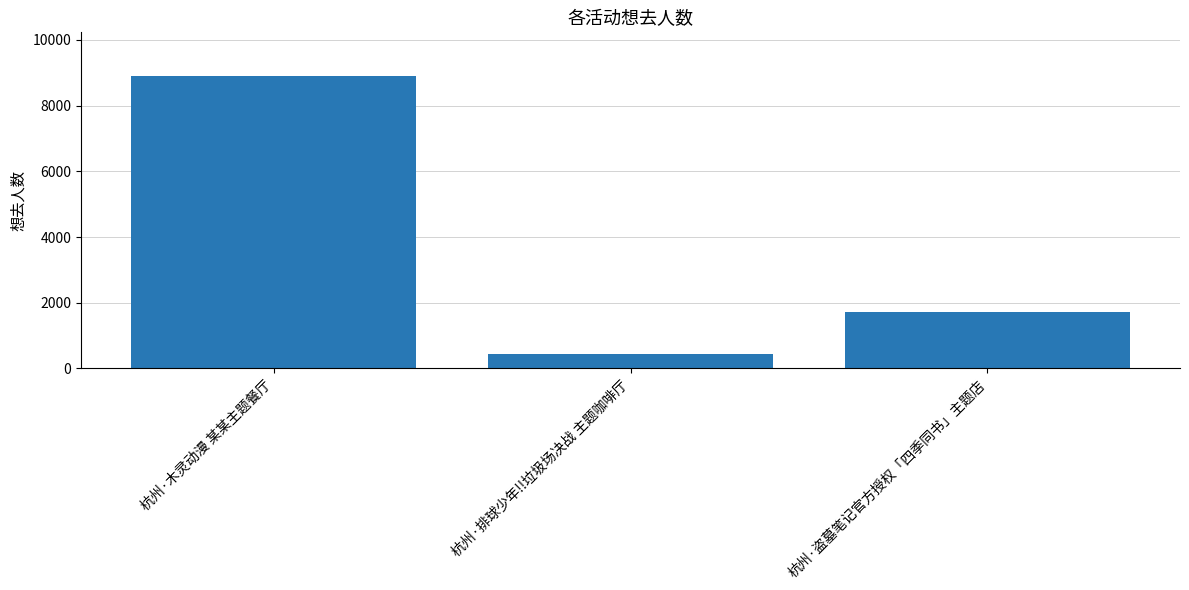

The value at 杭州·木灵动漫 某某主题餐厅 is 8896. True or false?

True